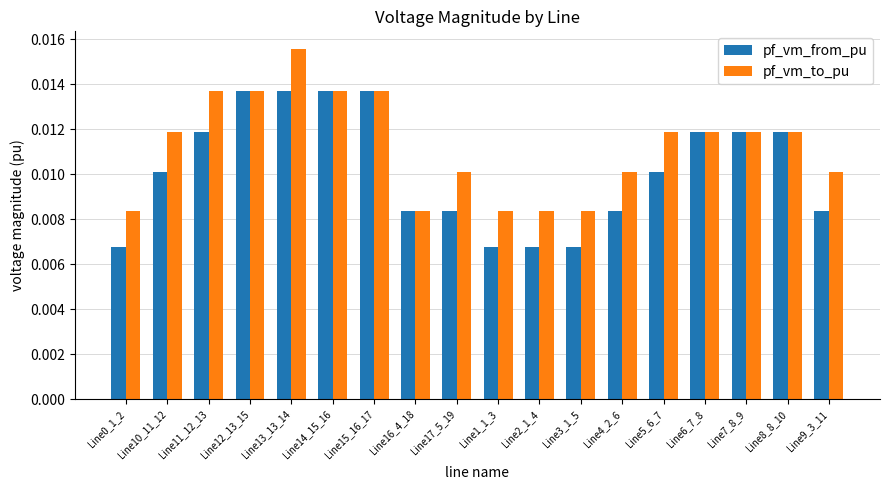

What is the label of the 2nd bar from the left?

Line10_11_12